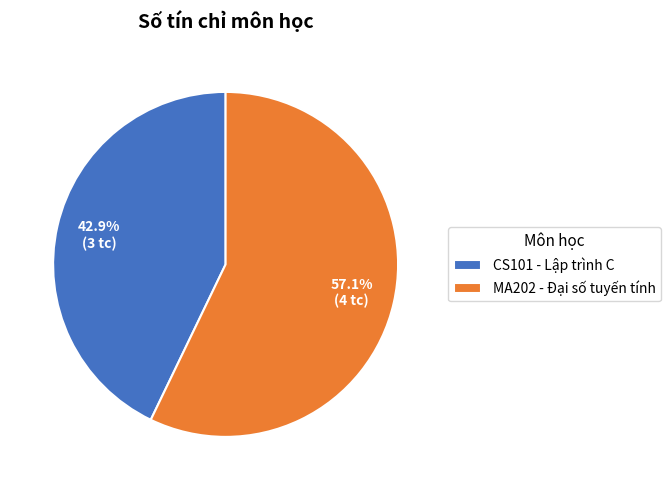

Is CS101 the majority of the pie?

No